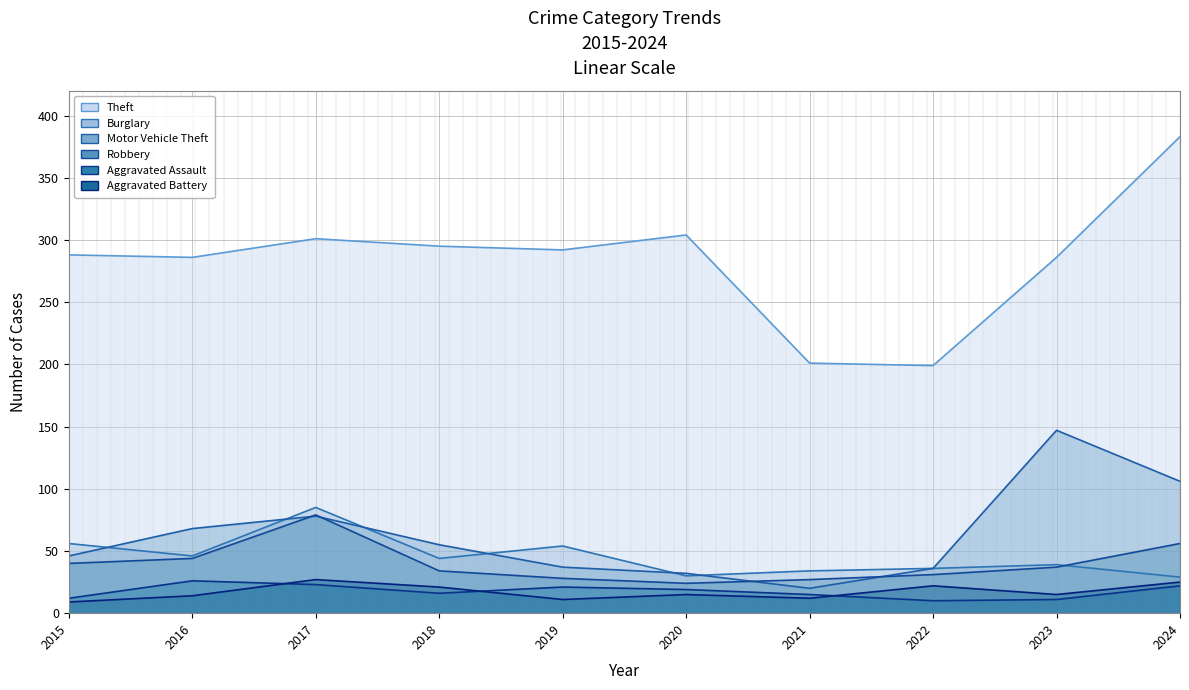

True or false: Aggravated Battery and Motor Vehicle Theft cross at least once.

False